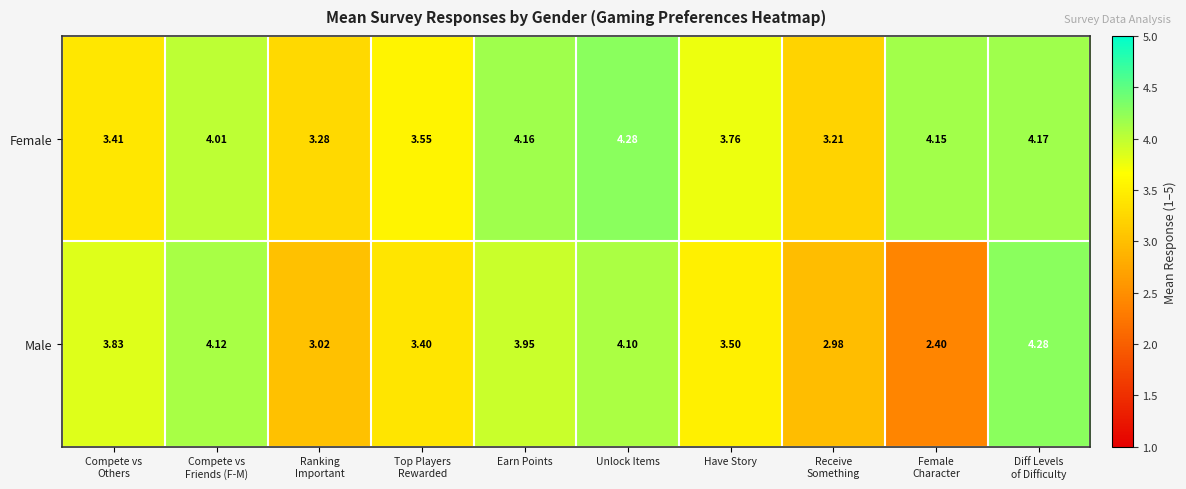

Which series has the widest spread of values?

Male